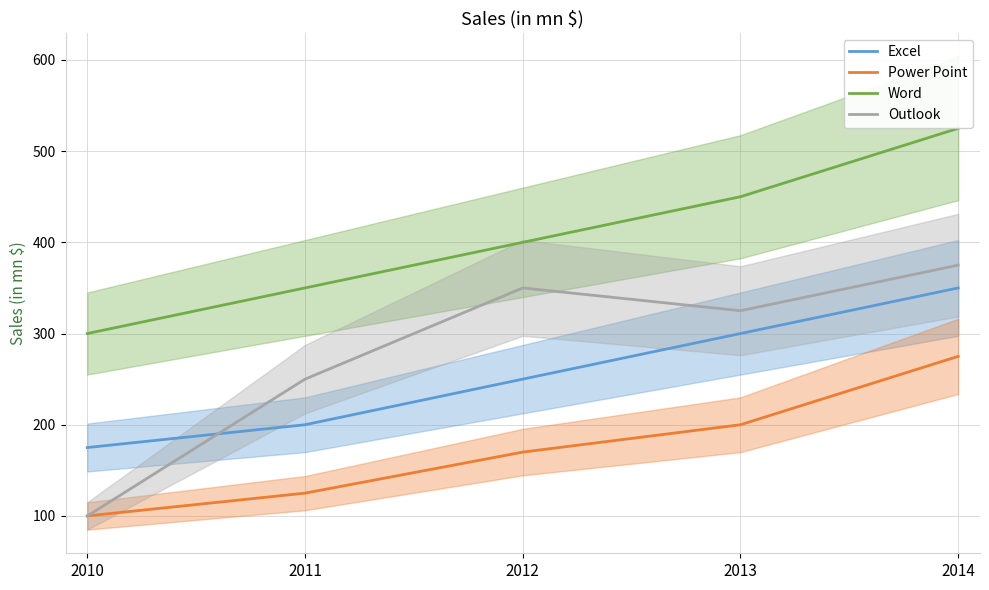

What is the minimum value for Power Point?

100